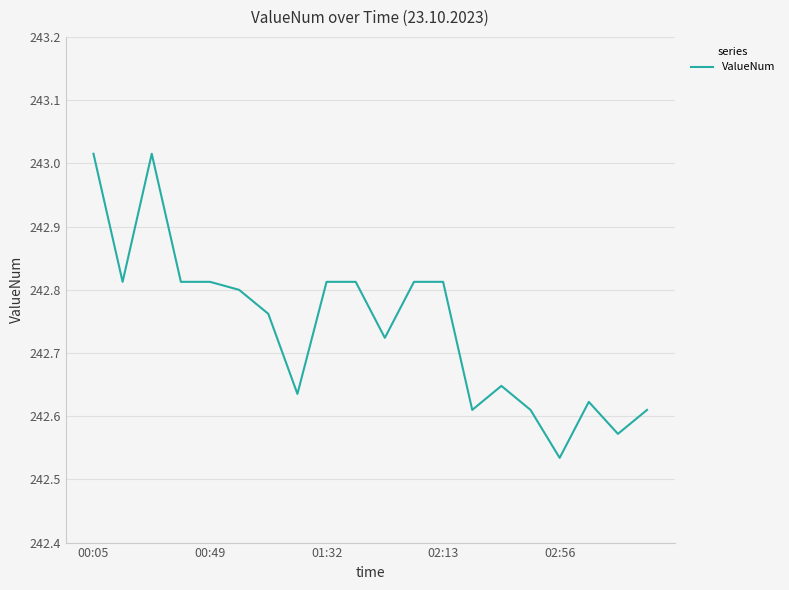

What is the difference between the maximum and second lowest values?

0.4